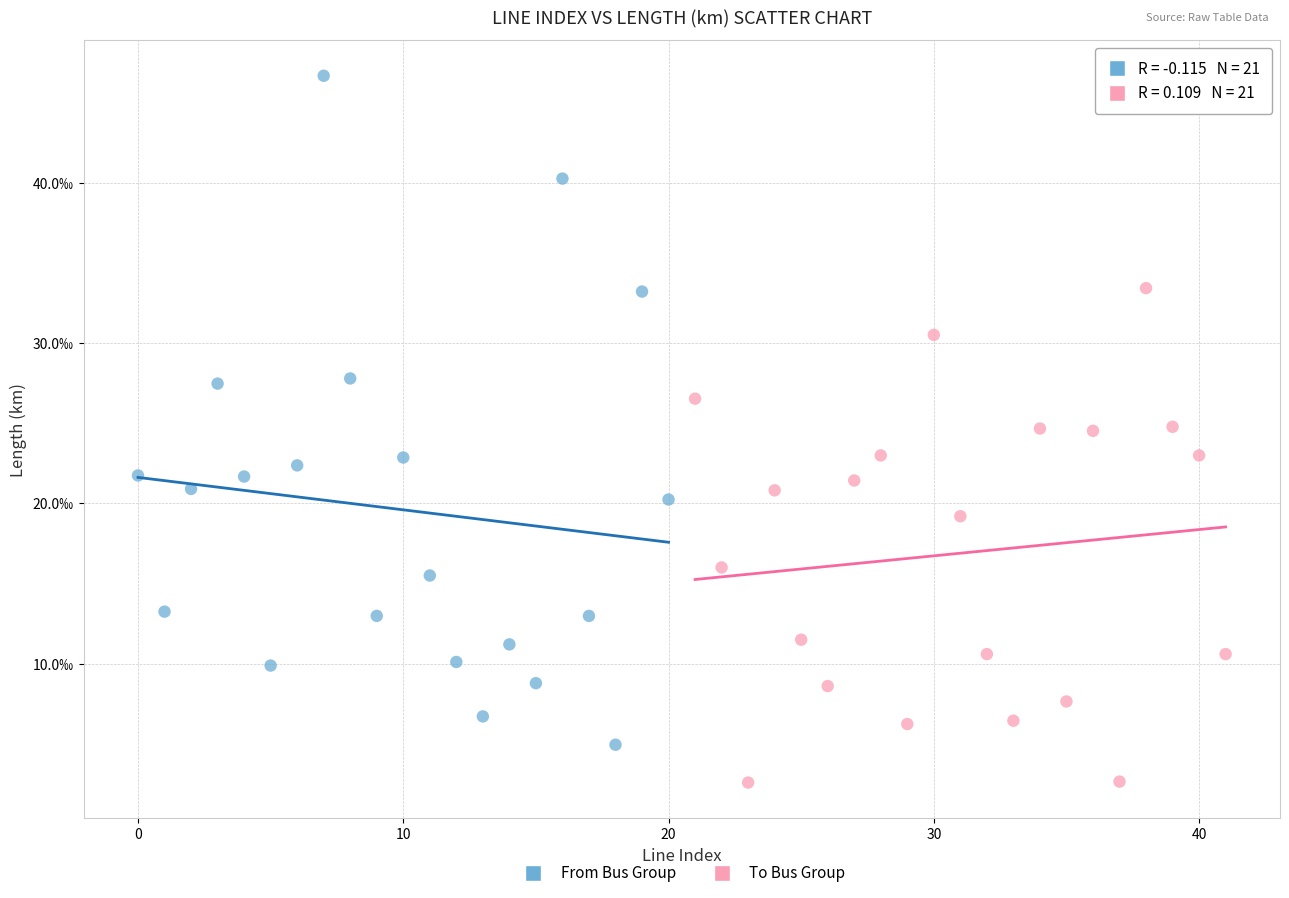

Which series contains the highest Y value?

From Bus Group